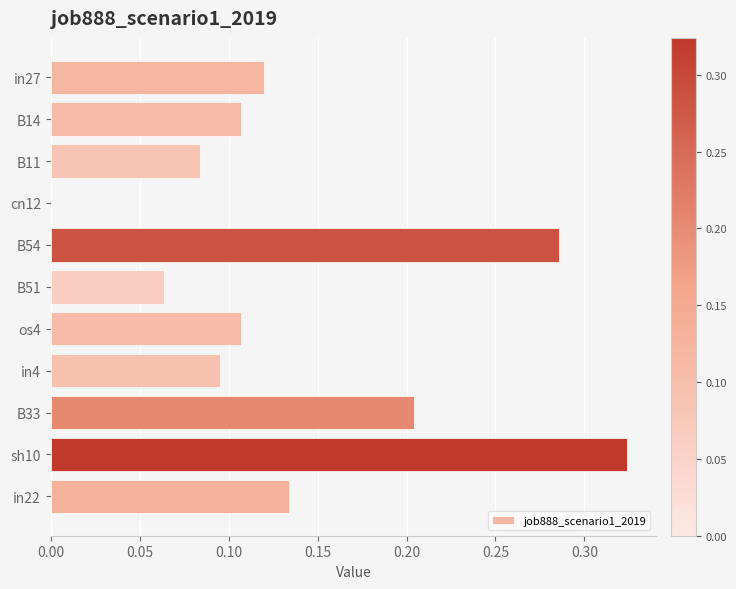

Which has a higher value, B54 or B51?

B54